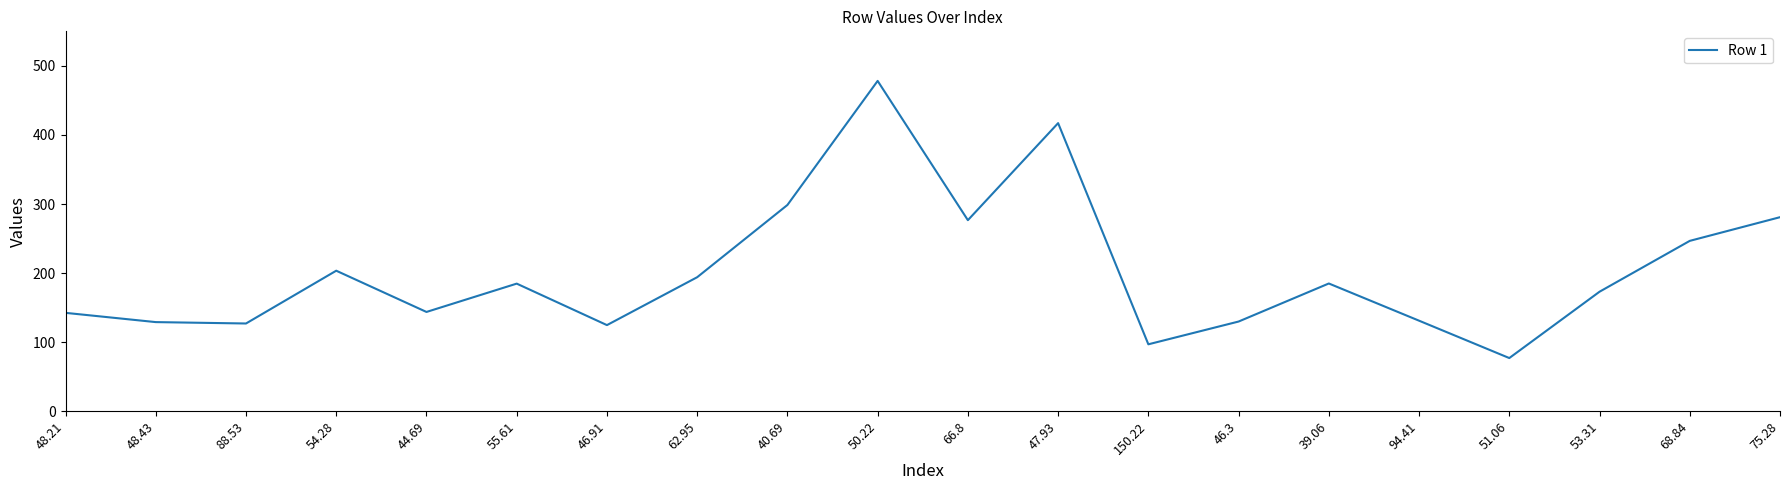

What is the change in value from 55.61 to 75.28?

+96.1